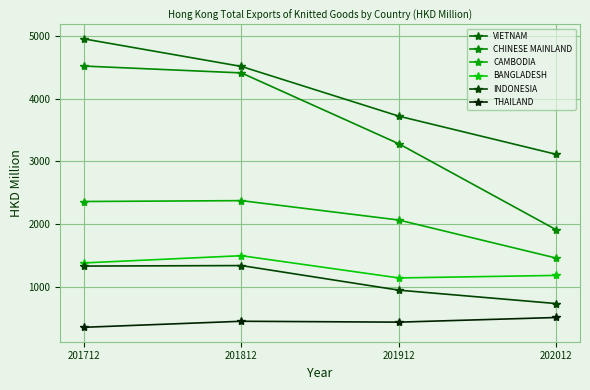

True or false: CAMBODIA and CHINESE MAINLAND intersect in this chart.

False